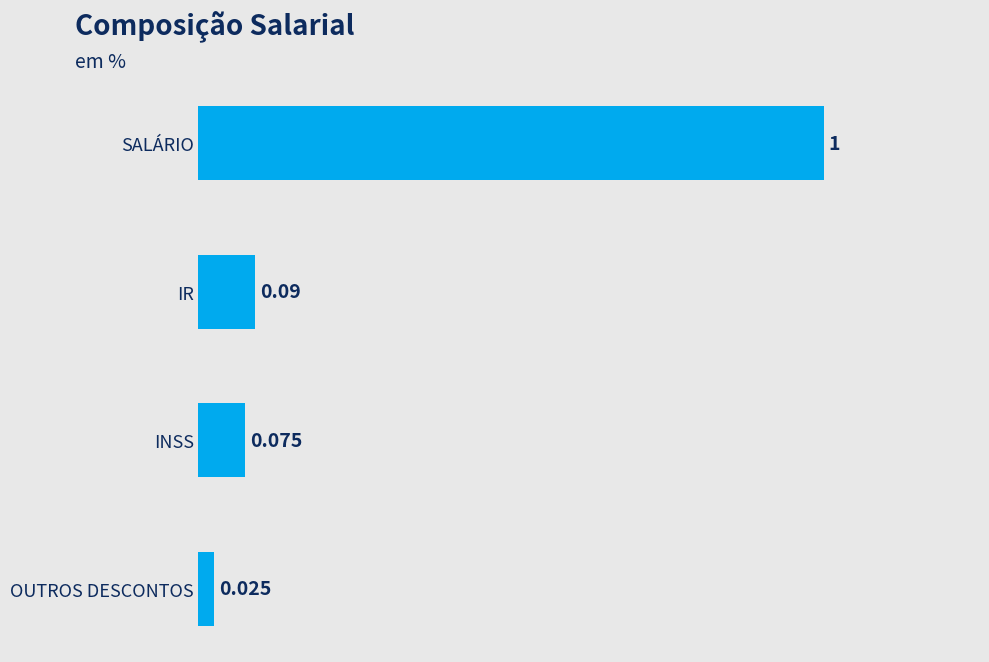

Which category has the highest value across all series?

SALÁRIO